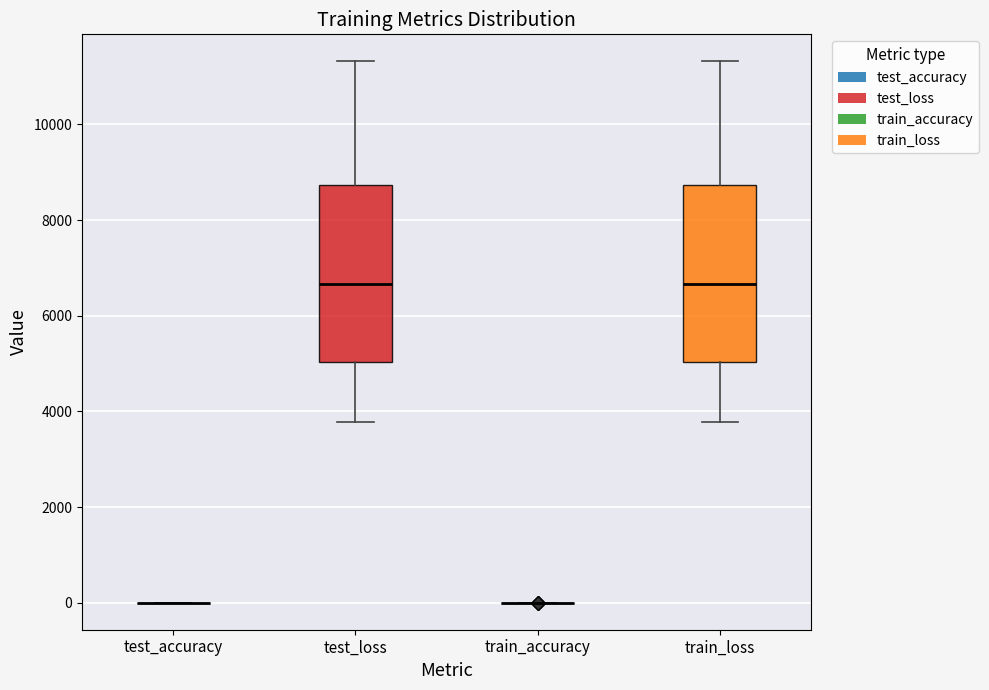

Where does the lower whisker of the box for train_loss end on the y-axis? The values are not printed on the chart, so give them approximately, as read against the axis.

3800